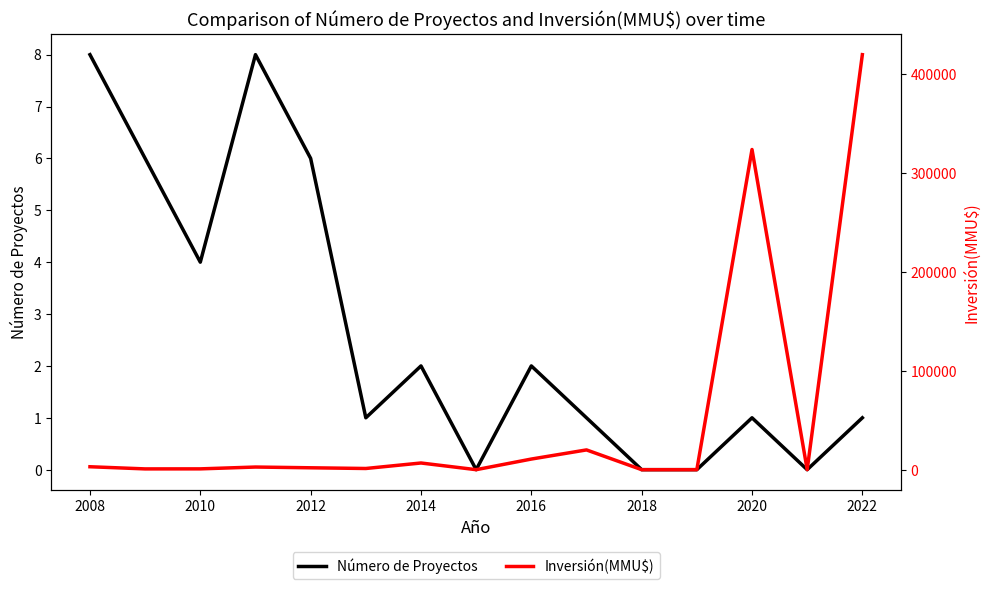

Is it true that Número de Proyectos equals 6 at 2010?

False